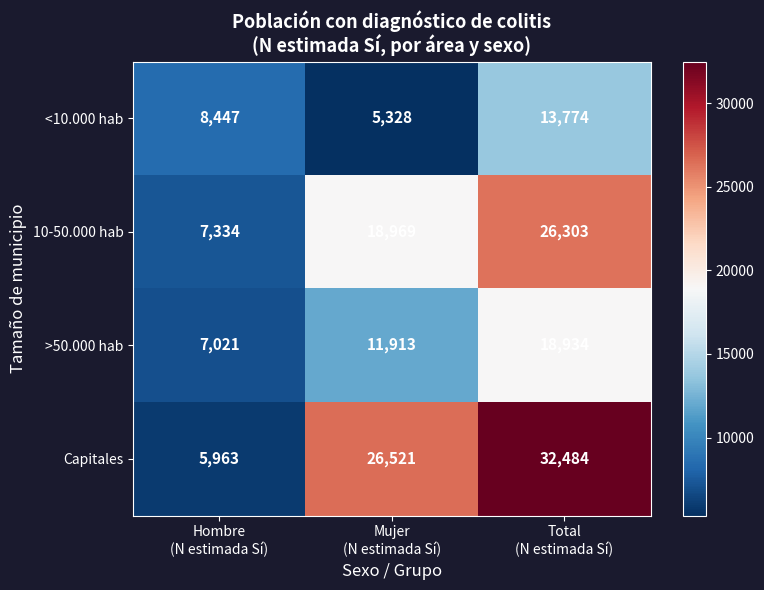

List the series in order of their overall mean, highest first.

Capitales, 10-50.000 hab, >50.000 hab, <10.000 hab